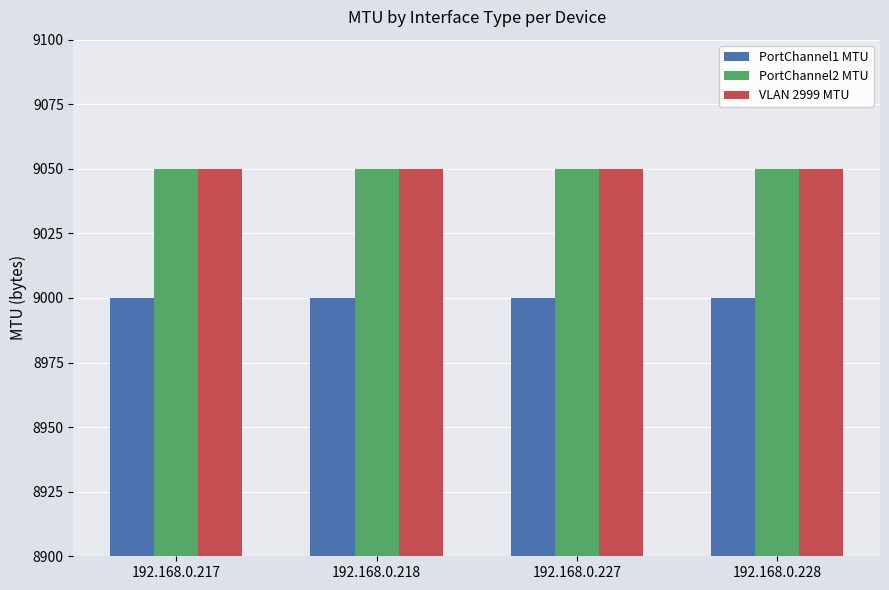

What is the difference between the highest and lowest values at 192.168.0.227?

50